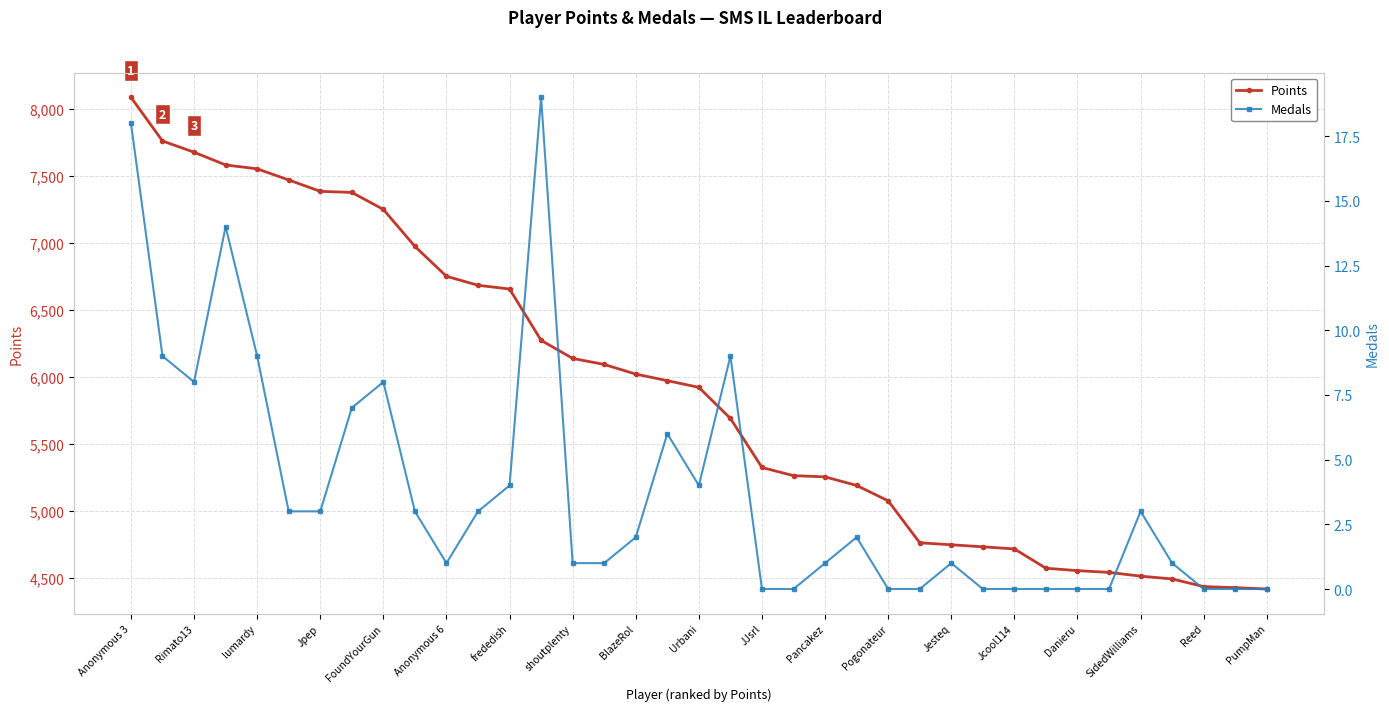

The Points series shows 4716 at Jcool114. True or false?

True